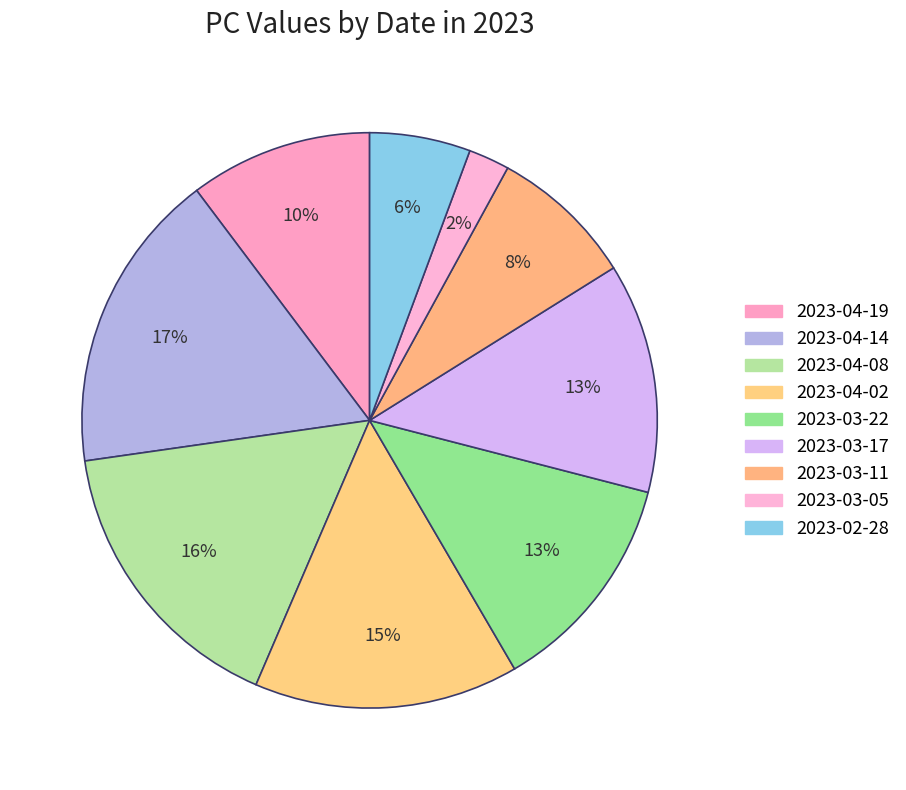

How many slices are in this pie chart?

9